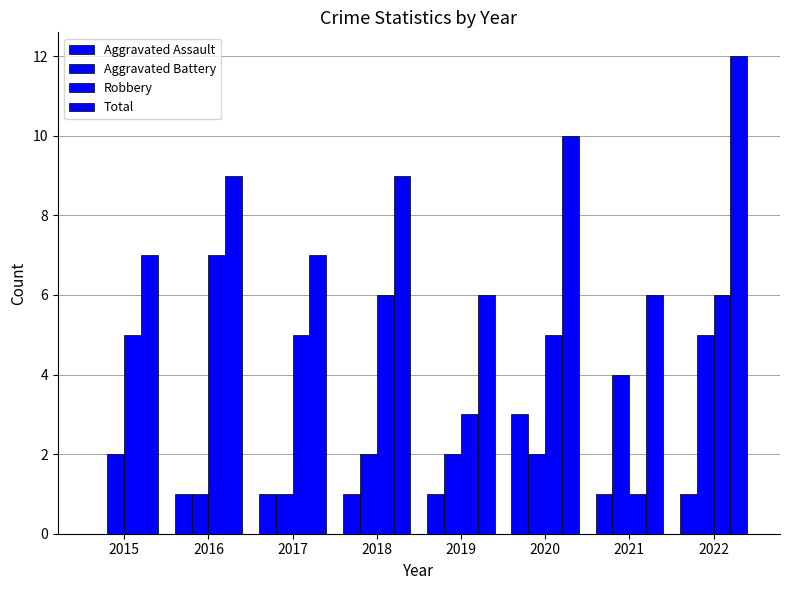

Is the value of Aggravated Battery at 2015 greater than the value of Aggravated Assault at 2018?

Yes